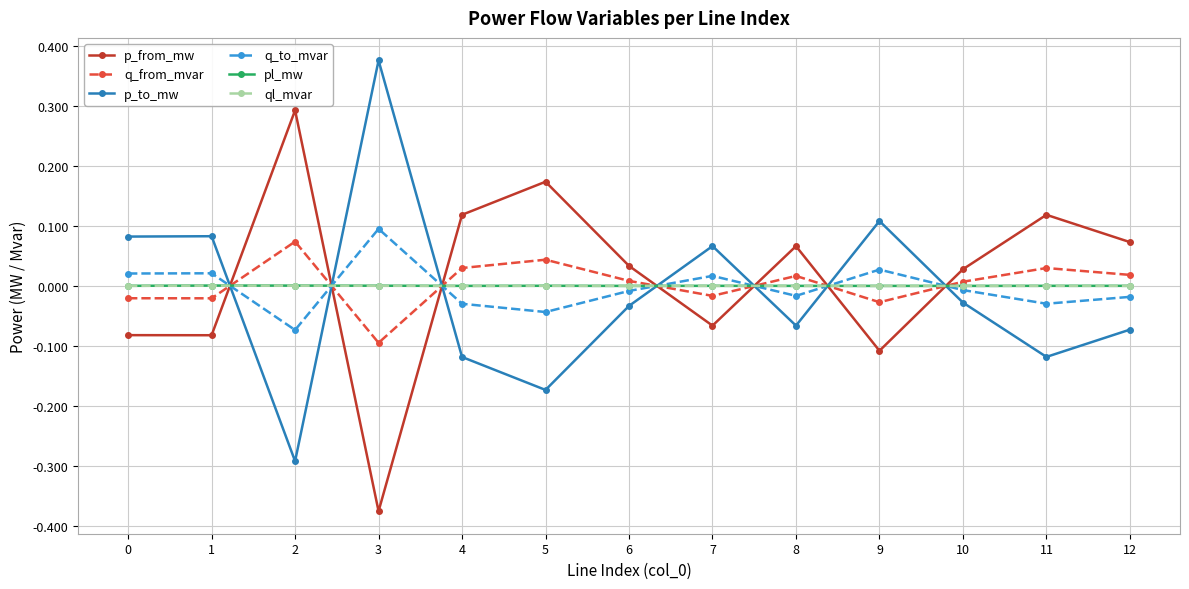

The p_to_mw series shows 0.1 at 1. True or false?

True